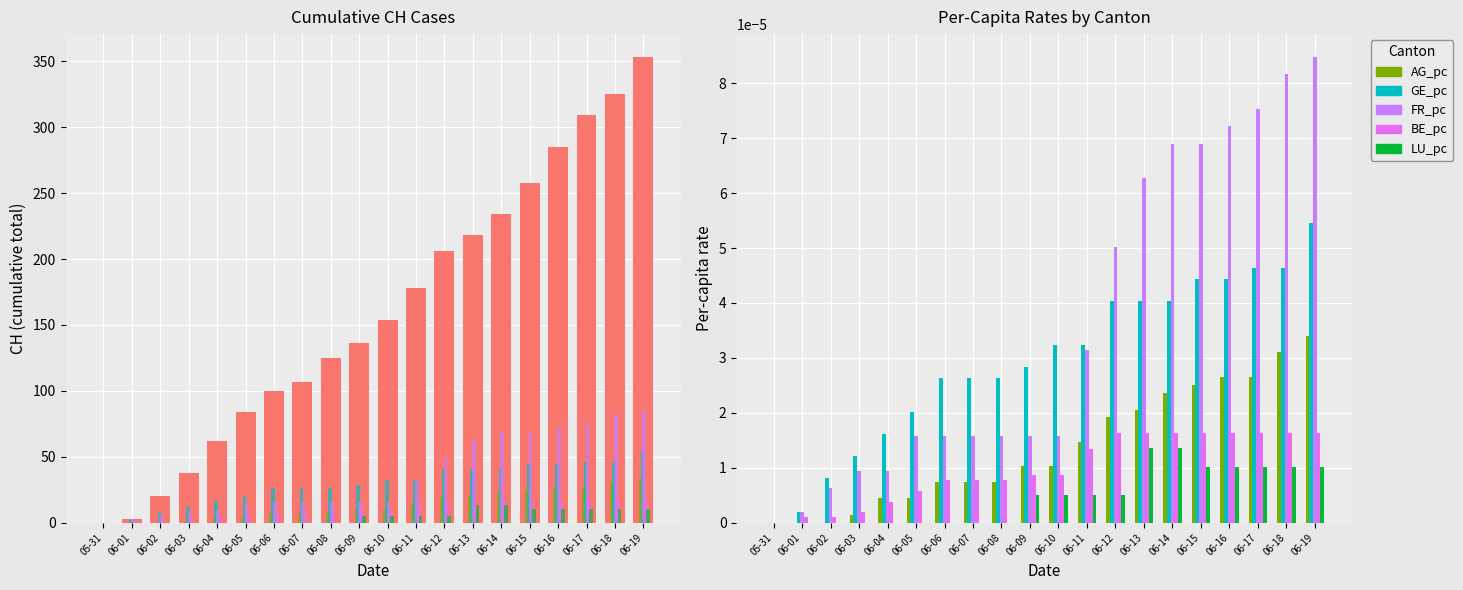

How many bars are there in total?

120